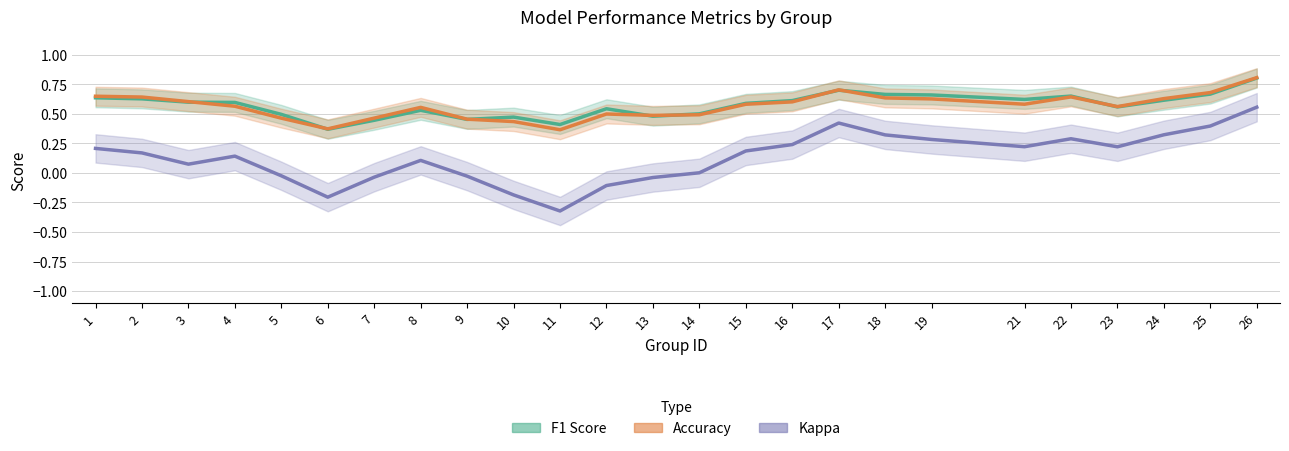

True or false: accuracy has a value of 0.5 at 14.

True